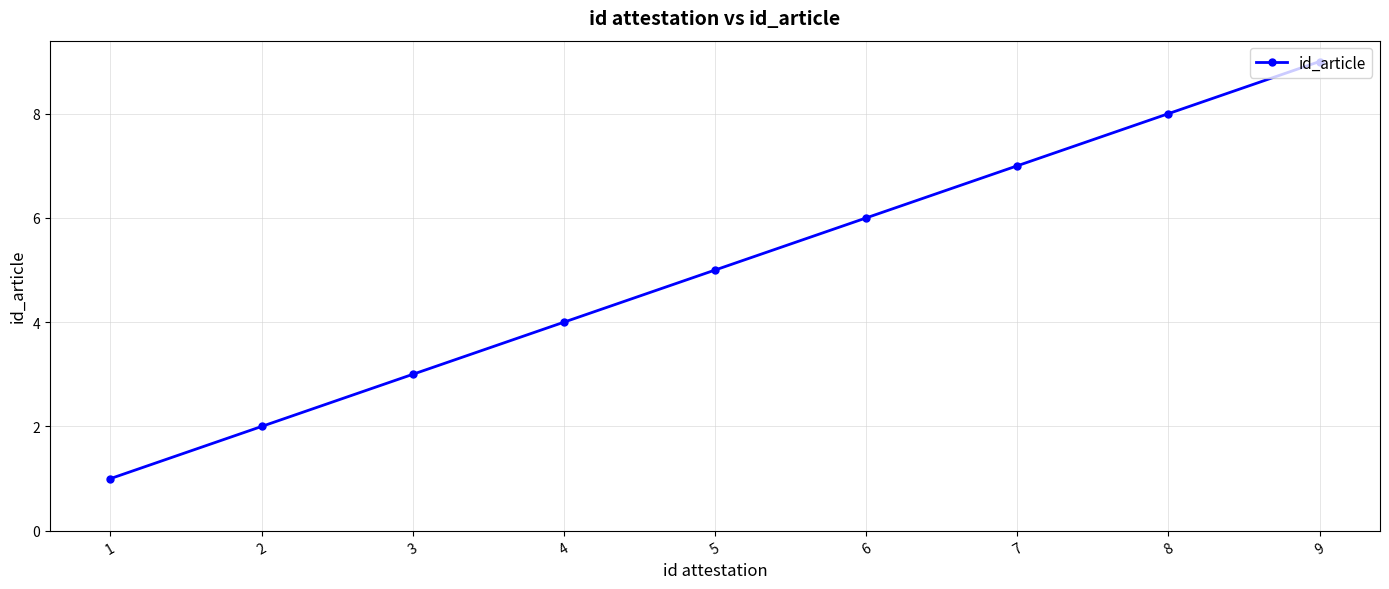

Which has a higher value, 2 or 7?

7